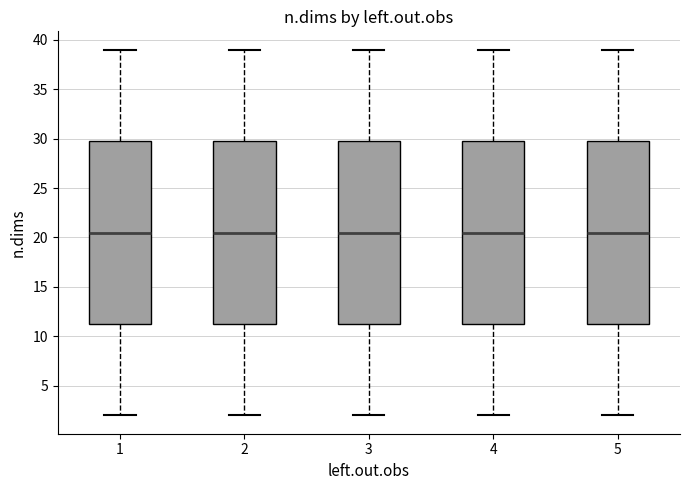

Reading left to right, transcribe this box plot: for each box, give where its median line is, the range the box spans, and where its two whiskers end, as read against the y-axis. The values are not printed on the chart, so give them approximately, as read against the axis.

1: median 20.5, box 11.5 to 30.0, whiskers 2.0 to 39.0
2: median 20.5, box 11.5 to 30.0, whiskers 2.0 to 39.0
3: median 20.5, box 11.5 to 30.0, whiskers 2.0 to 39.0
4: median 20.5, box 11.5 to 30.0, whiskers 2.0 to 39.0
5: median 20.5, box 11.5 to 30.0, whiskers 2.0 to 39.0